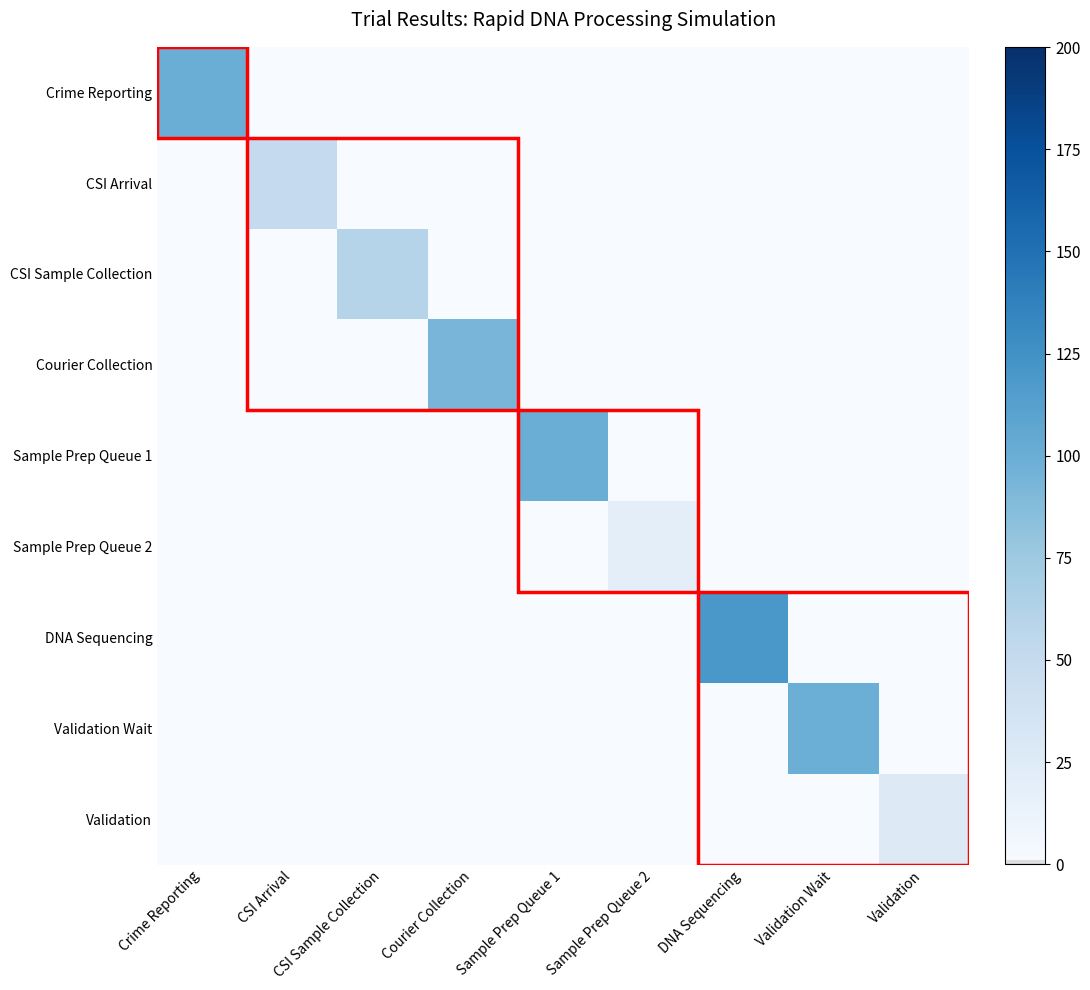

Which has a higher value, DNA Sequencing or Courier Collection?

DNA Sequencing